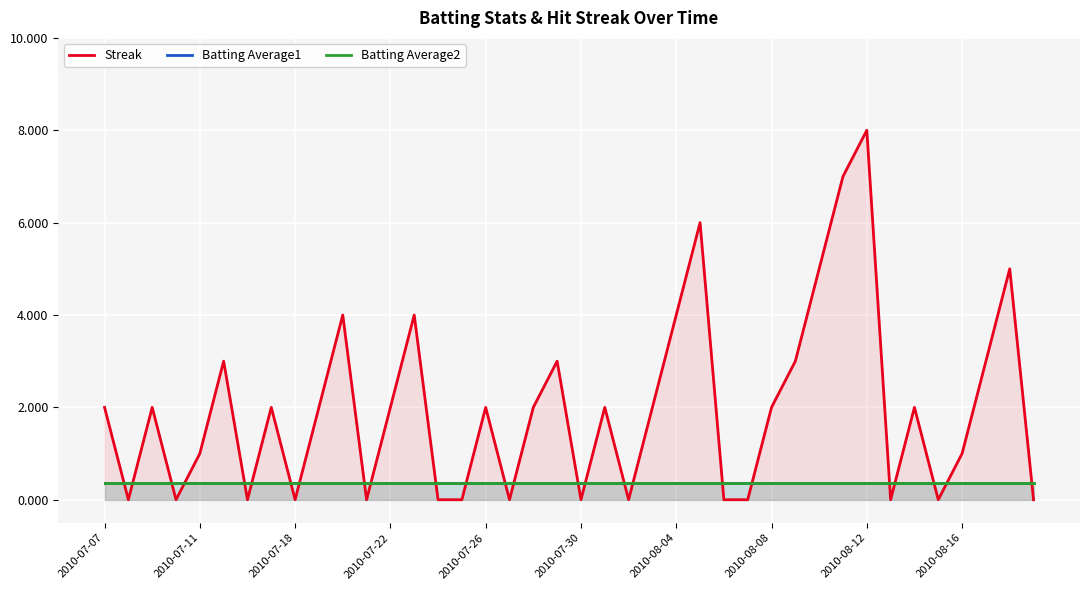

What value does the Batting Average1 series have at 2010-07-26?

0.4